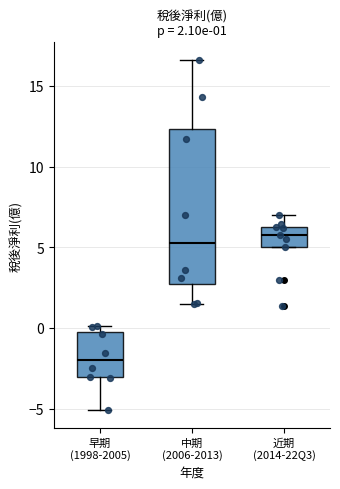

Which box is the tallest, from its lower edge to its upper edge?

中期 (2006-2013)